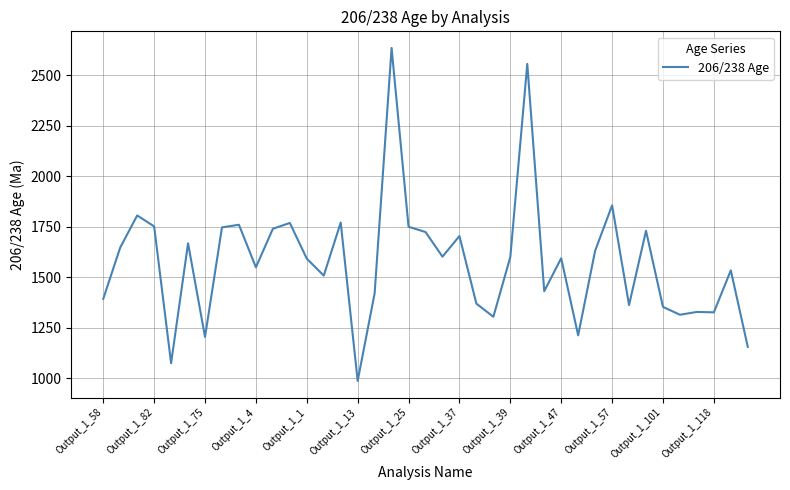

What is the minimum value shown in the chart?

986.4